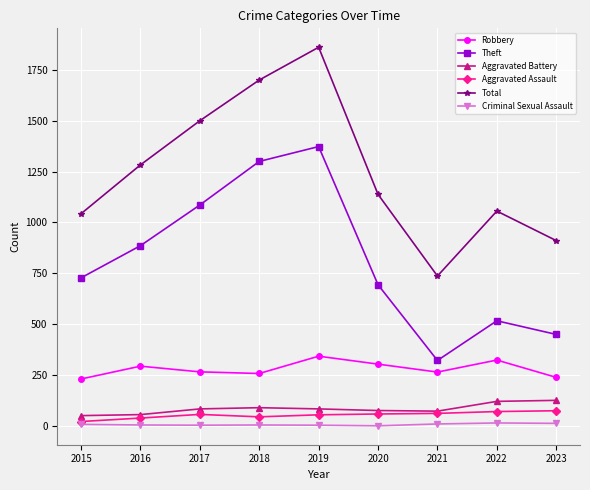

True or false: Aggravated Battery has more than 0 interior local peaks.

True